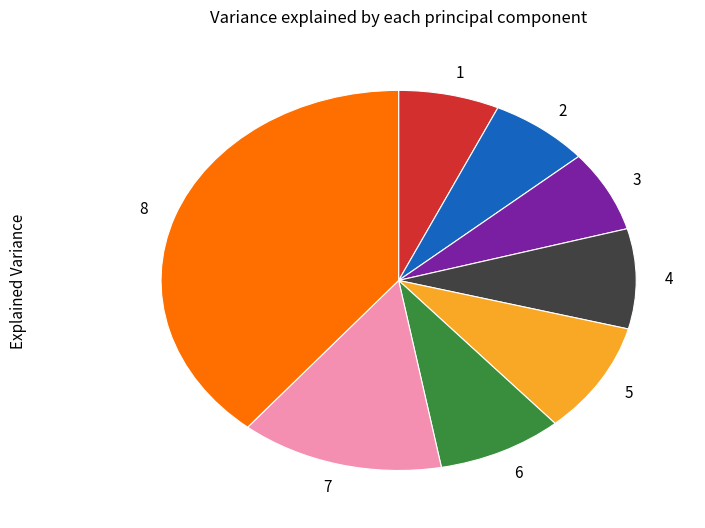

Is the sum of 1 and 3 greater than half?

No